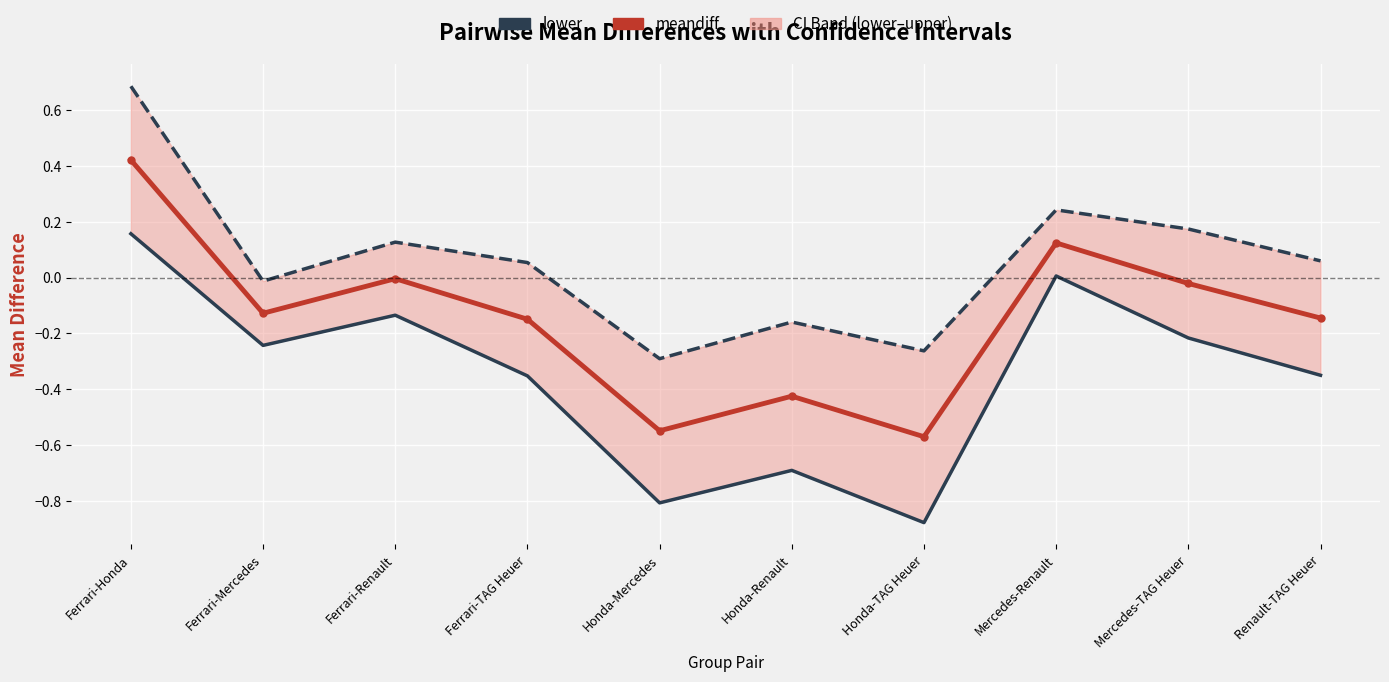

Reading left to right, list all the values displayed in this chart.

lower: Ferrari-Honda=0.2	Ferrari-Mercedes=-0.2	Ferrari-Renault=-0.1	Ferrari-TAG Heuer=-0.4	Honda-Mercedes=-0.8	Honda-Renault=-0.7	Honda-TAG Heuer=-0.9	Mercedes-Renault=0.0	Mercedes-TAG Heuer=-0.2	Renault-TAG Heuer=-0.4
upper: Ferrari-Honda=0.7	Ferrari-Mercedes=-0.0	Ferrari-Renault=0.1	Ferrari-TAG Heuer=0.1	Honda-Mercedes=-0.3	Honda-Renault=-0.2	Honda-TAG Heuer=-0.3	Mercedes-Renault=0.2	Mercedes-TAG Heuer=0.2	Renault-TAG Heuer=0.1
meandiff: Ferrari-Honda=0.4	Ferrari-Mercedes=-0.1	Ferrari-Renault=-0.0	Ferrari-TAG Heuer=-0.1	Honda-Mercedes=-0.5	Honda-Renault=-0.4	Honda-TAG Heuer=-0.6	Mercedes-Renault=0.1	Mercedes-TAG Heuer=-0.0	Renault-TAG Heuer=-0.1